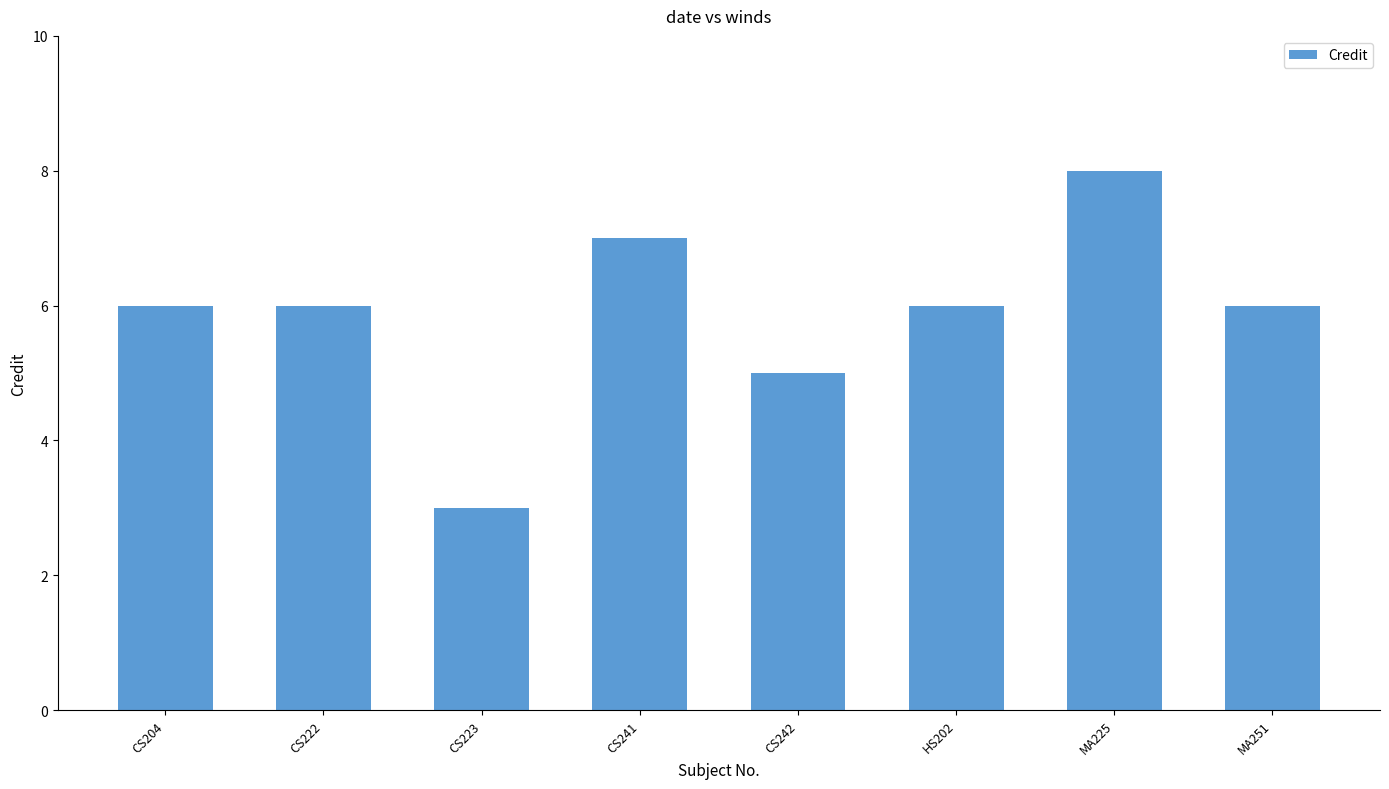

Reading left to right, what are all the values shown in this chart?

6	6	3	7	5	6	8	6